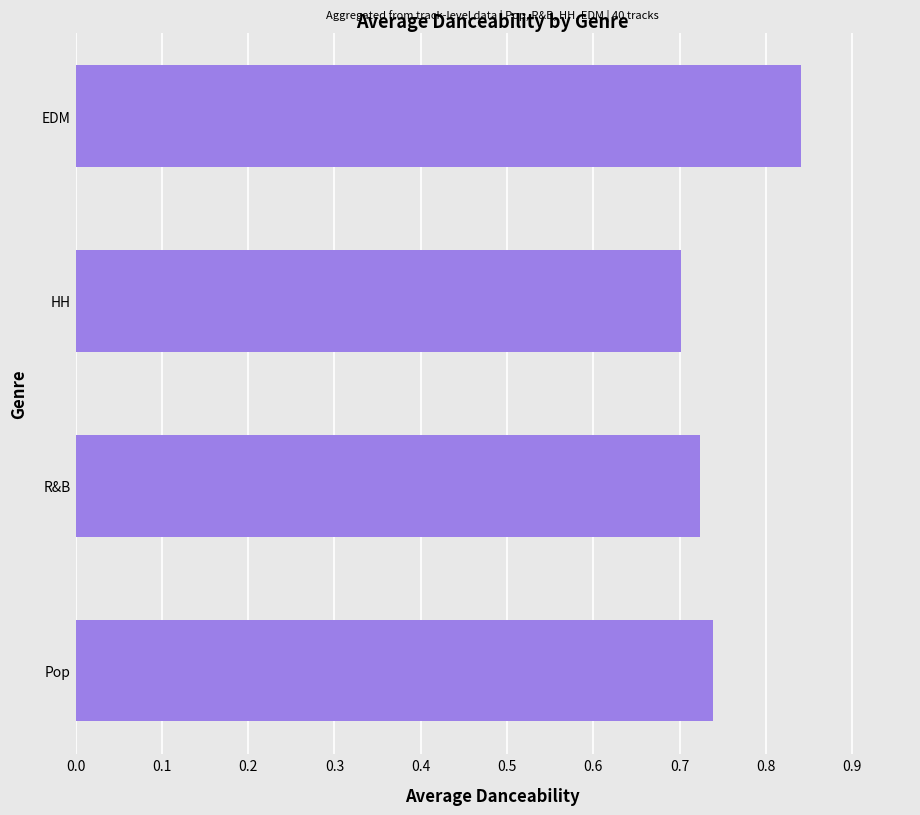

Where is the data nearest to the value 0?

HH